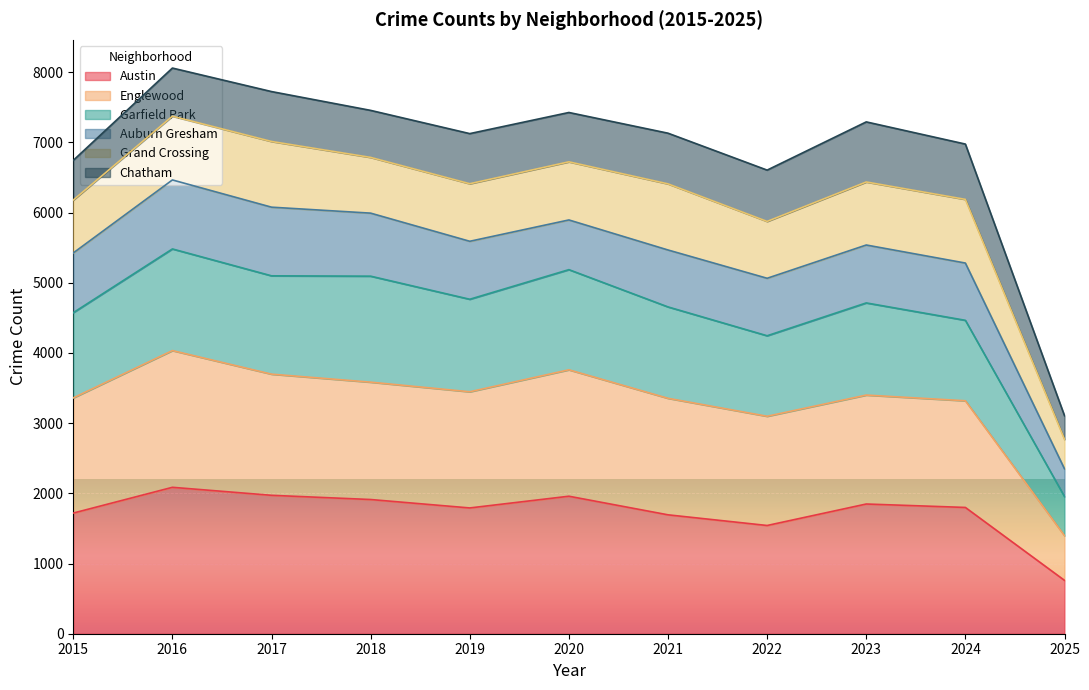

At which label does Garfield Park first exceed 4713?

2016